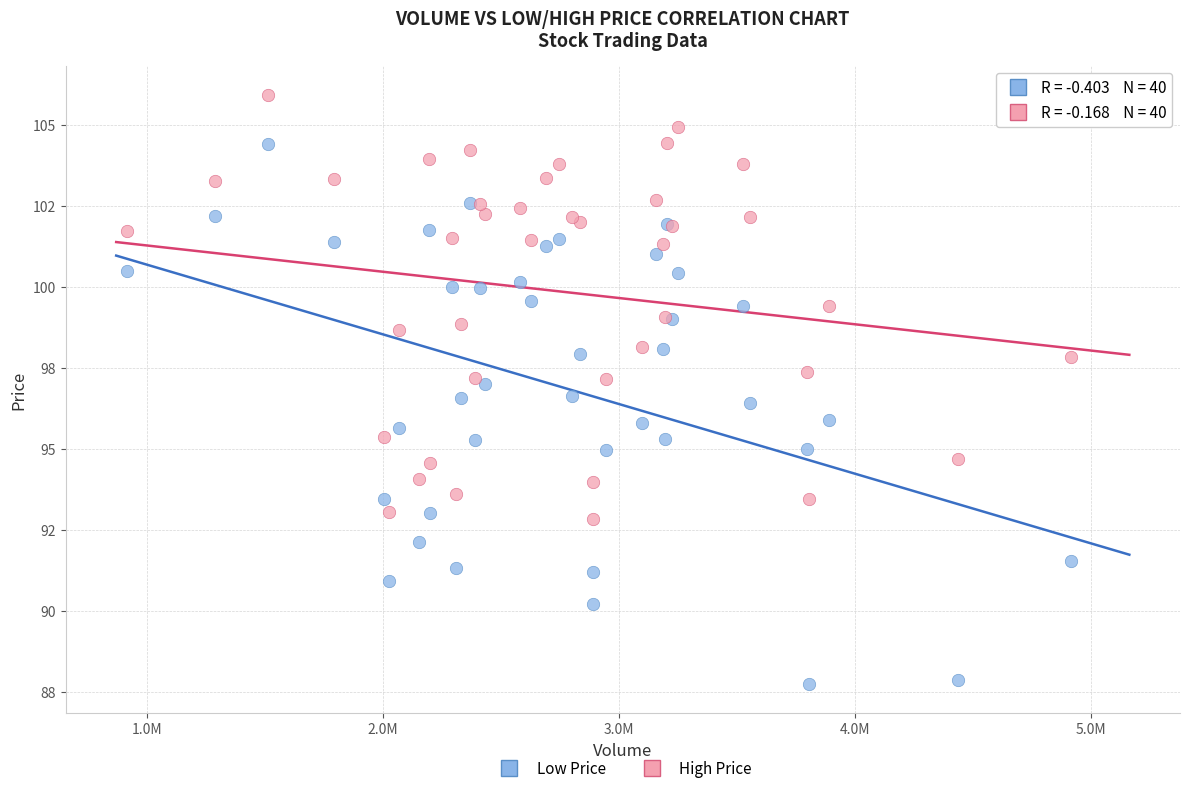

Which series has the widest spread of Y values?

Low Price